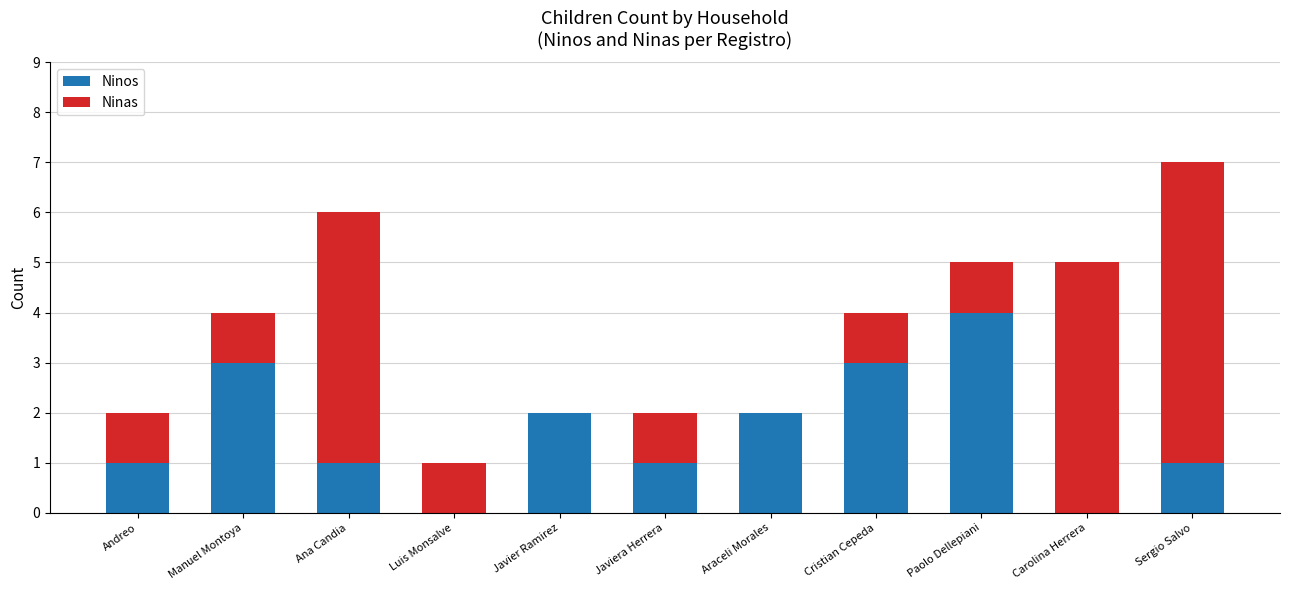

Are the bars grouped side by side (vs. stacked)?

No